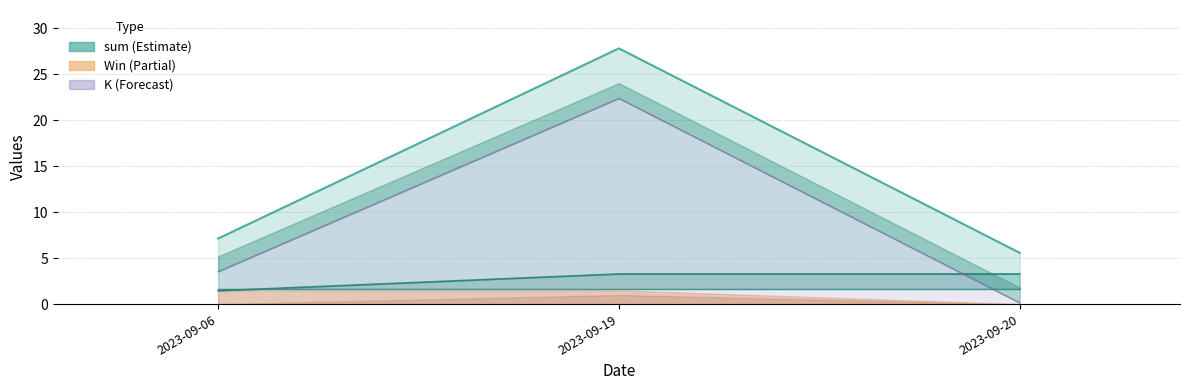

What is the spread (max minus min) of values at 2023-09-06?

5.7